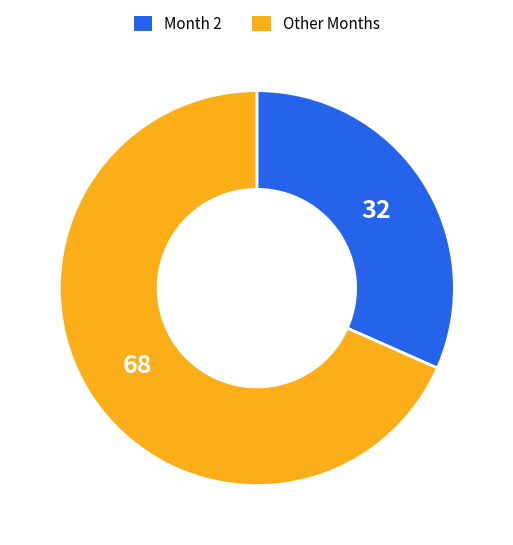

Does any single category account for the majority?

Yes